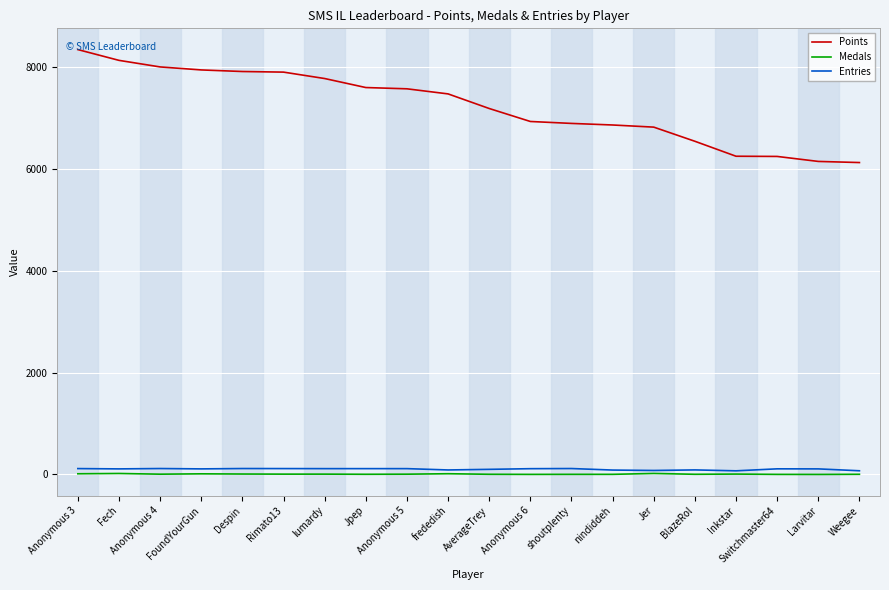

What is the lowest value of the Points series?

6129